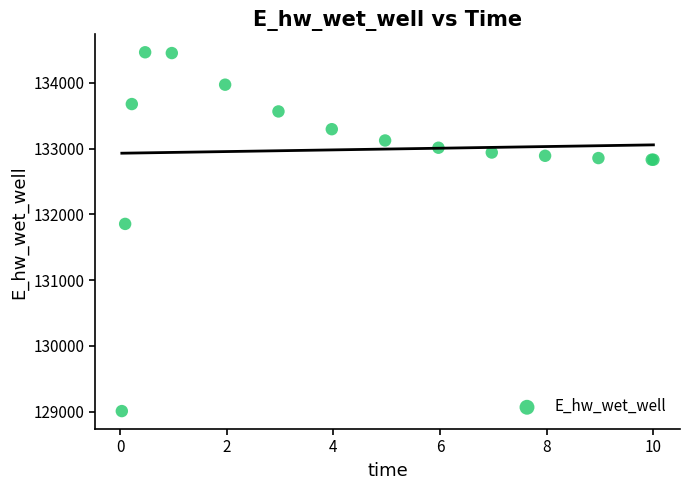

What Y value in the scatter plot is closest to 131737?

131855.6